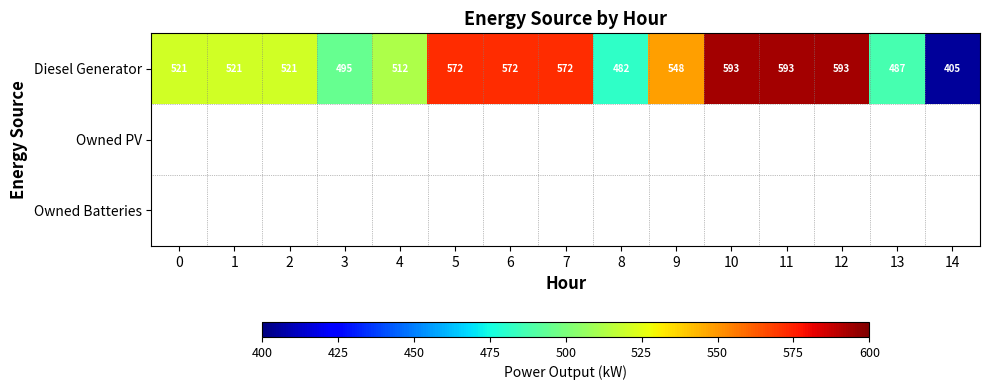

What is the difference between the second highest and second lowest values in the Diesel Generator series?

111